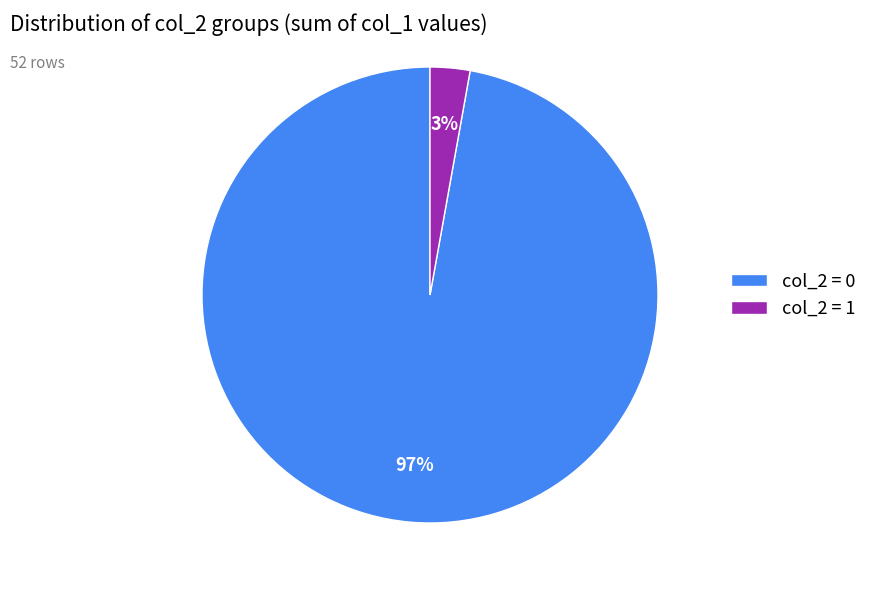

Is it true that col_2 = 0 is 97% of the pie?

True